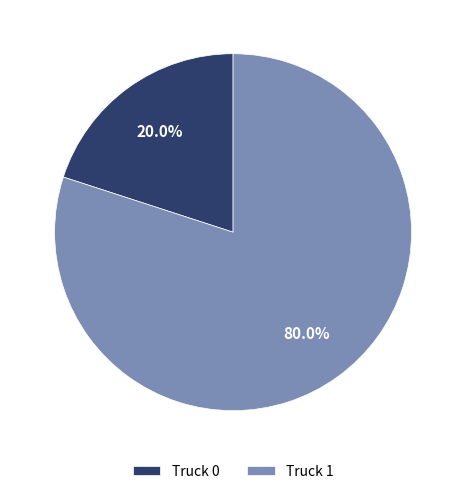

Which category has the smallest portion of the pie?

Truck 0